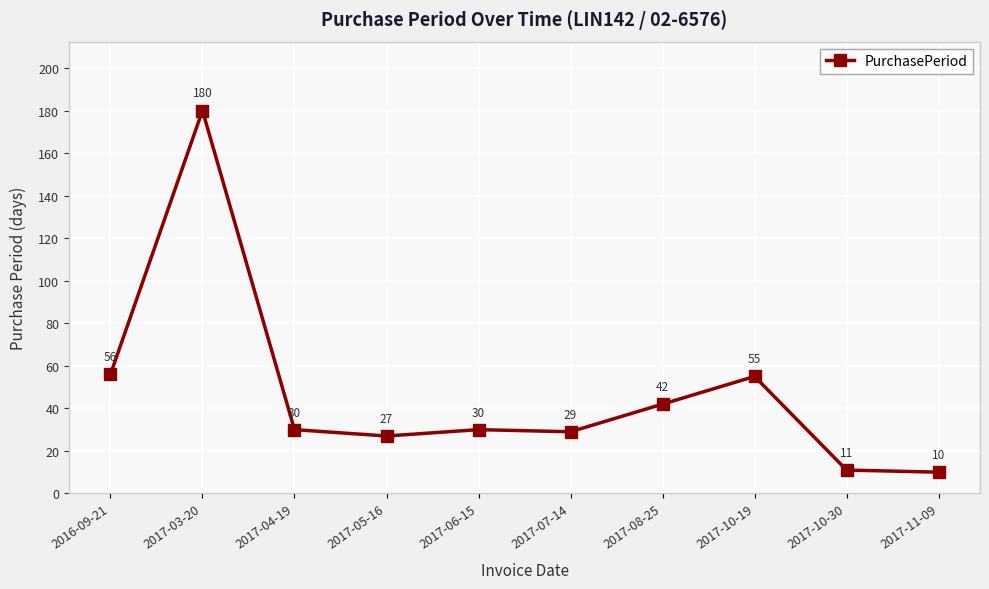

What is the greatest value displayed?

180